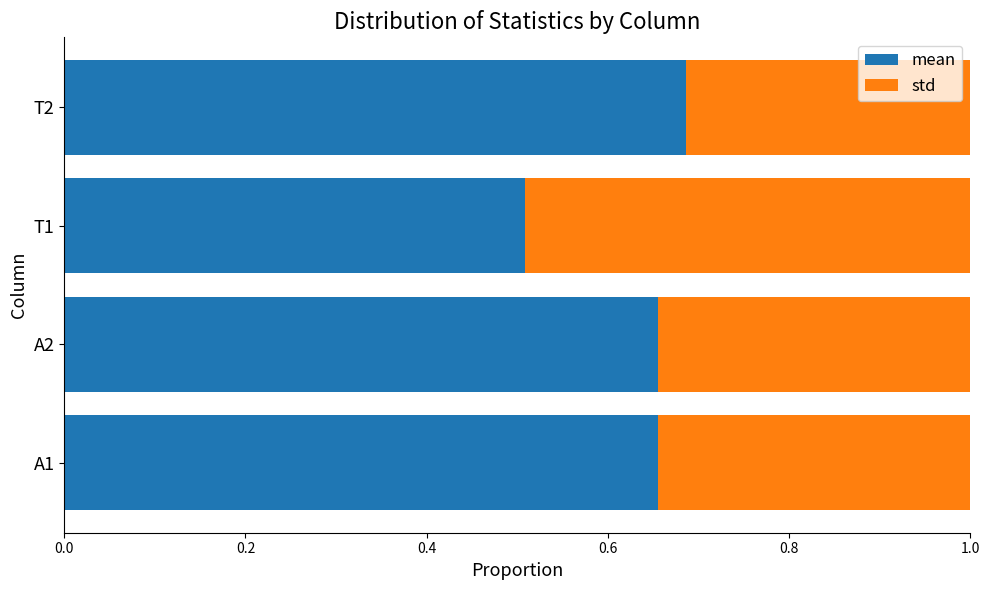

List the series in order of their overall mean, lowest first.

std, mean